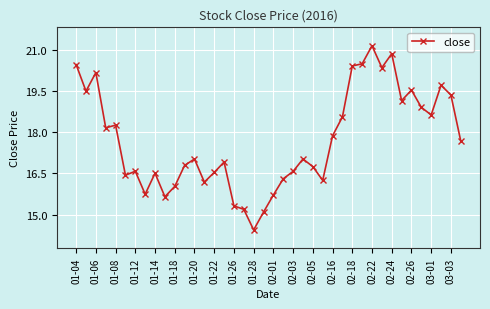

True or false: there are more than 1 points higher than both neighbors.

True